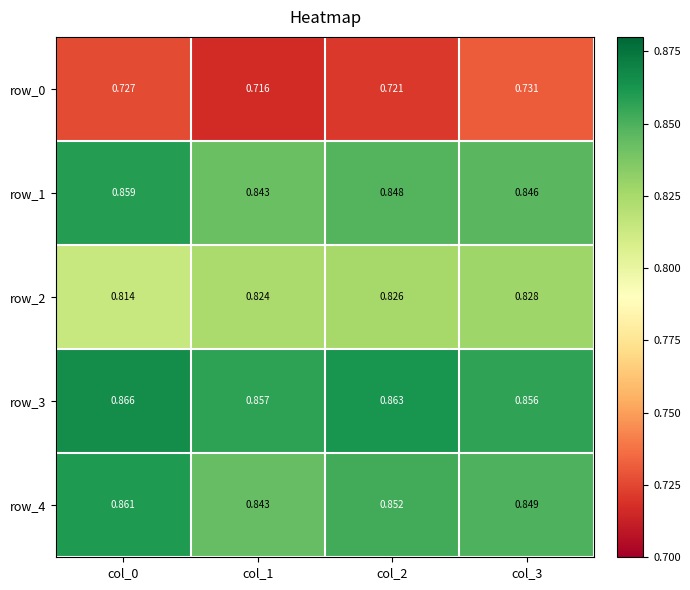

At which category is the sum across all series the highest?

col_0